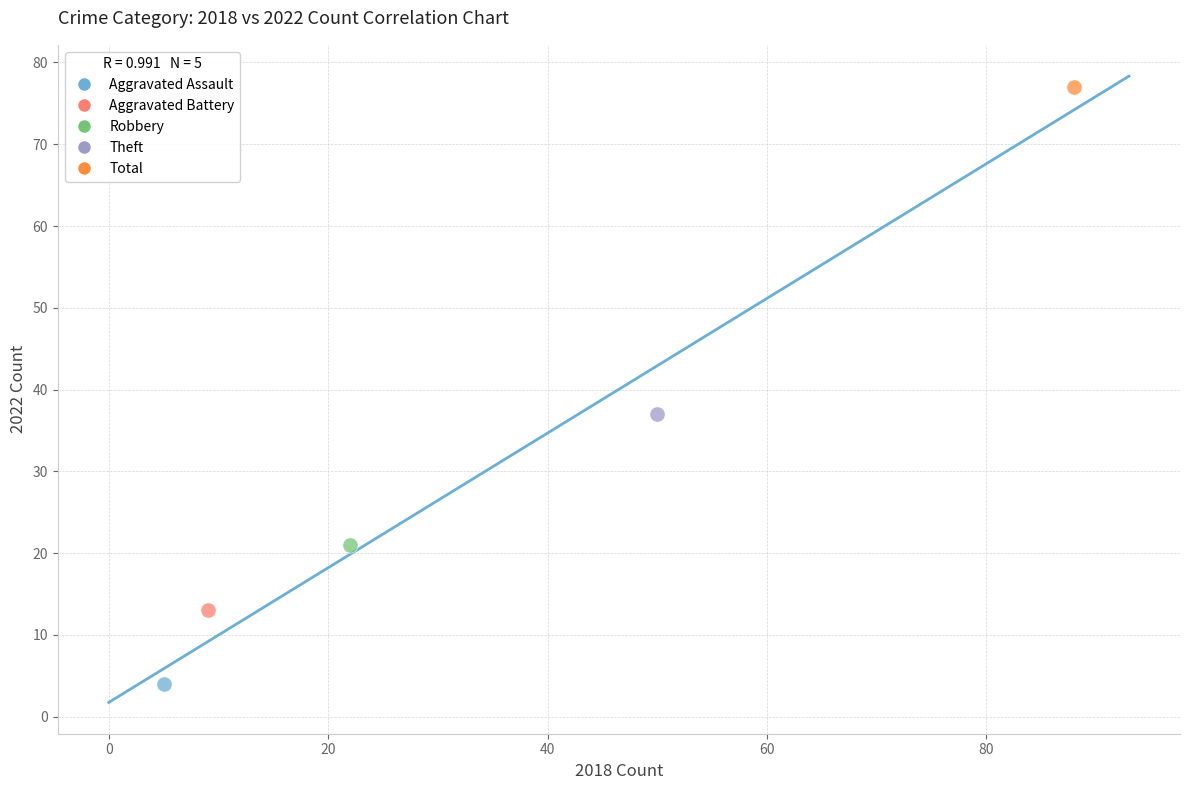

Which series contains the lowest Y value?

Aggravated Assault